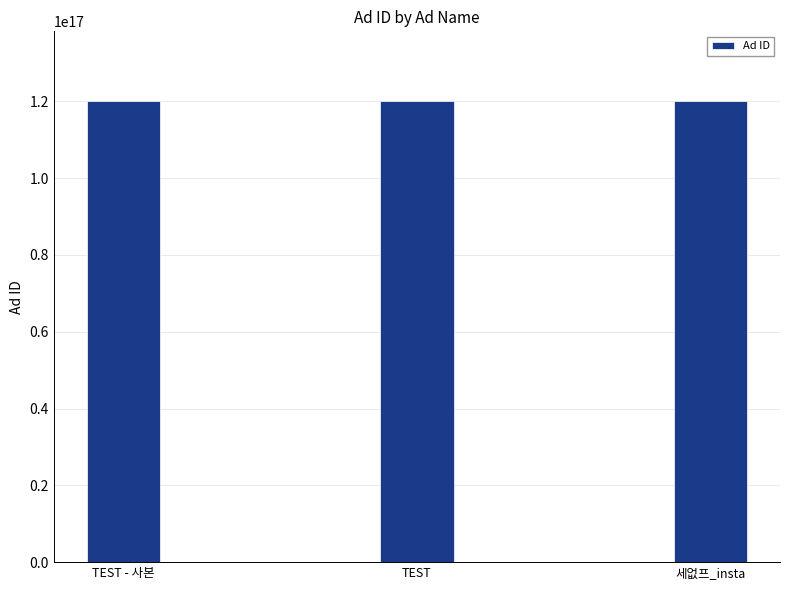

True or false: the data shows 120224144930570016 at TEST.

True